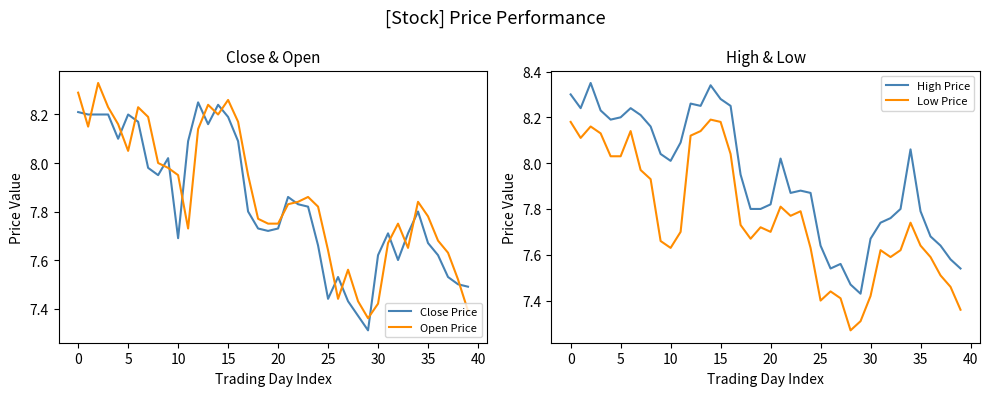

Is the value of High Price at 32 greater than the value of Low Price at 36?

Yes